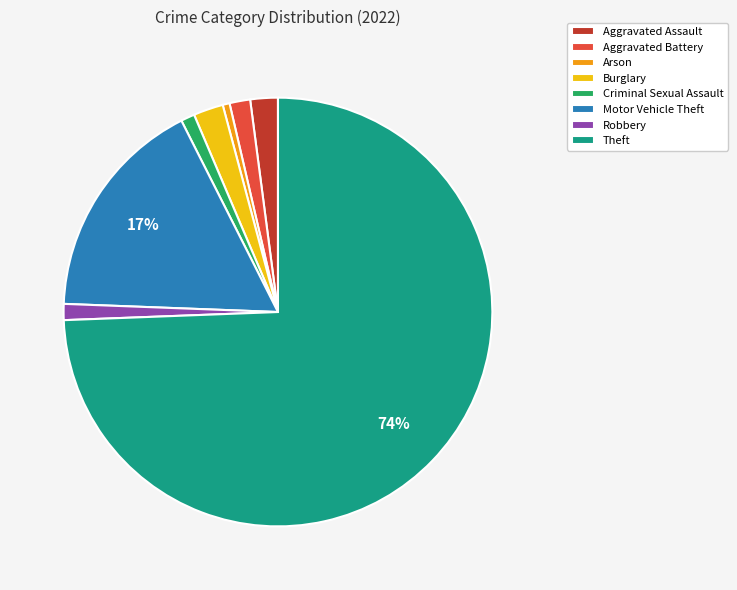

To the nearest percent, what is the difference between the Criminal Sexual Assault and Motor Vehicle Theft slice percentages?

16%